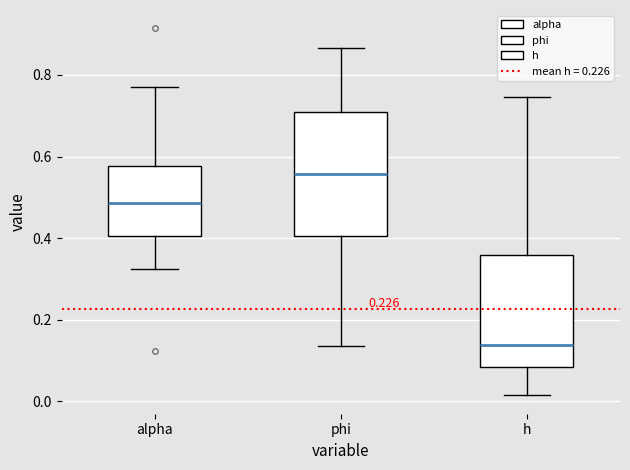

Where does the lower whisker of the box for phi end on the y-axis? The values are not printed on the chart, so give them approximately, as read against the axis.

0.14